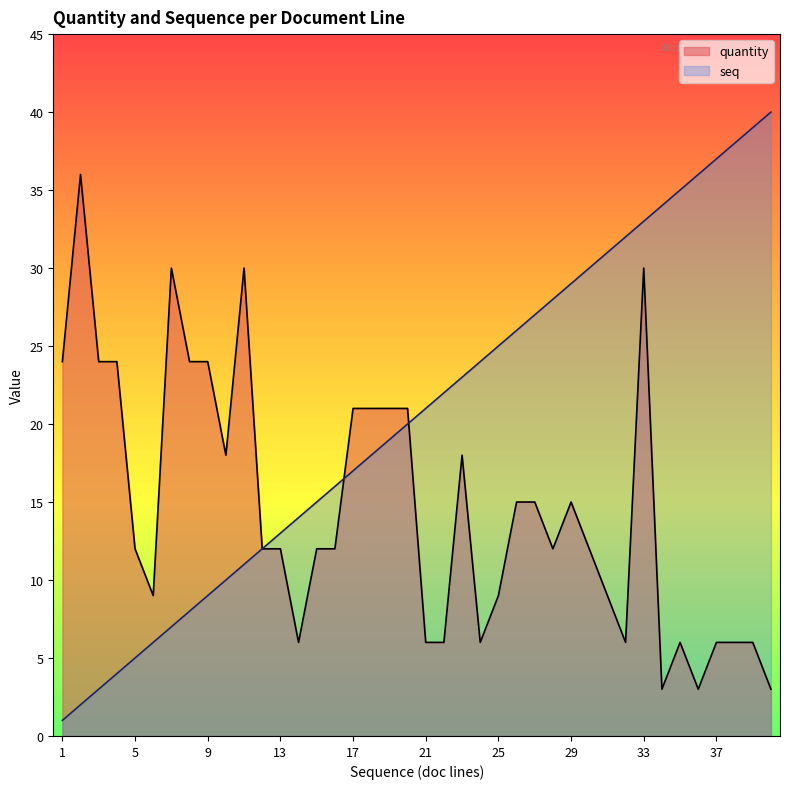

True or false: quantity has a value of 12 at 28.

True